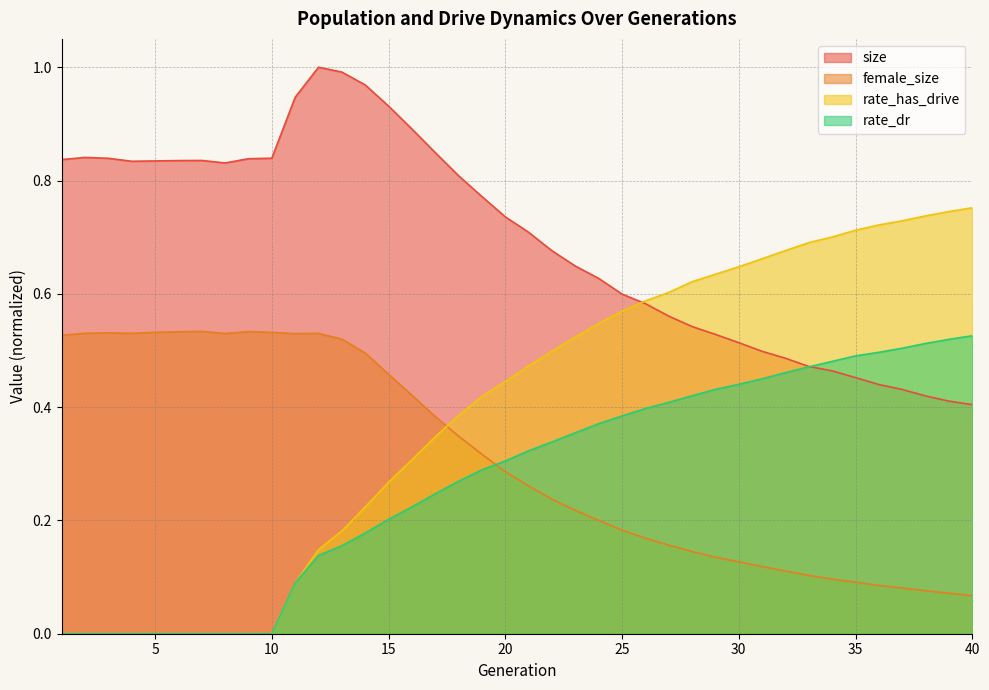

The rate_dr series shows 0.9 at 39. True or false?

False